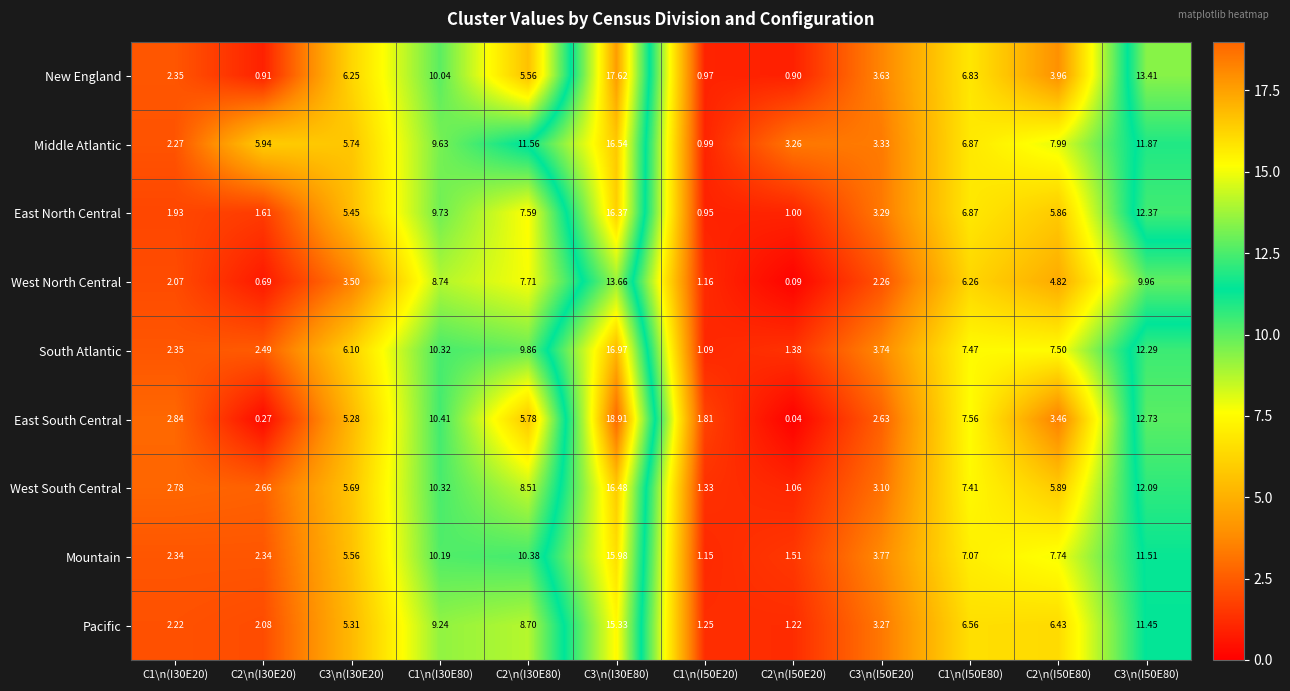

At C3\n(I30E20), list the series in order from largest to smallest.

New England, South Atlantic, Middle Atlantic, West South Central, Mountain, East North Central, Pacific, East South Central, West North Central